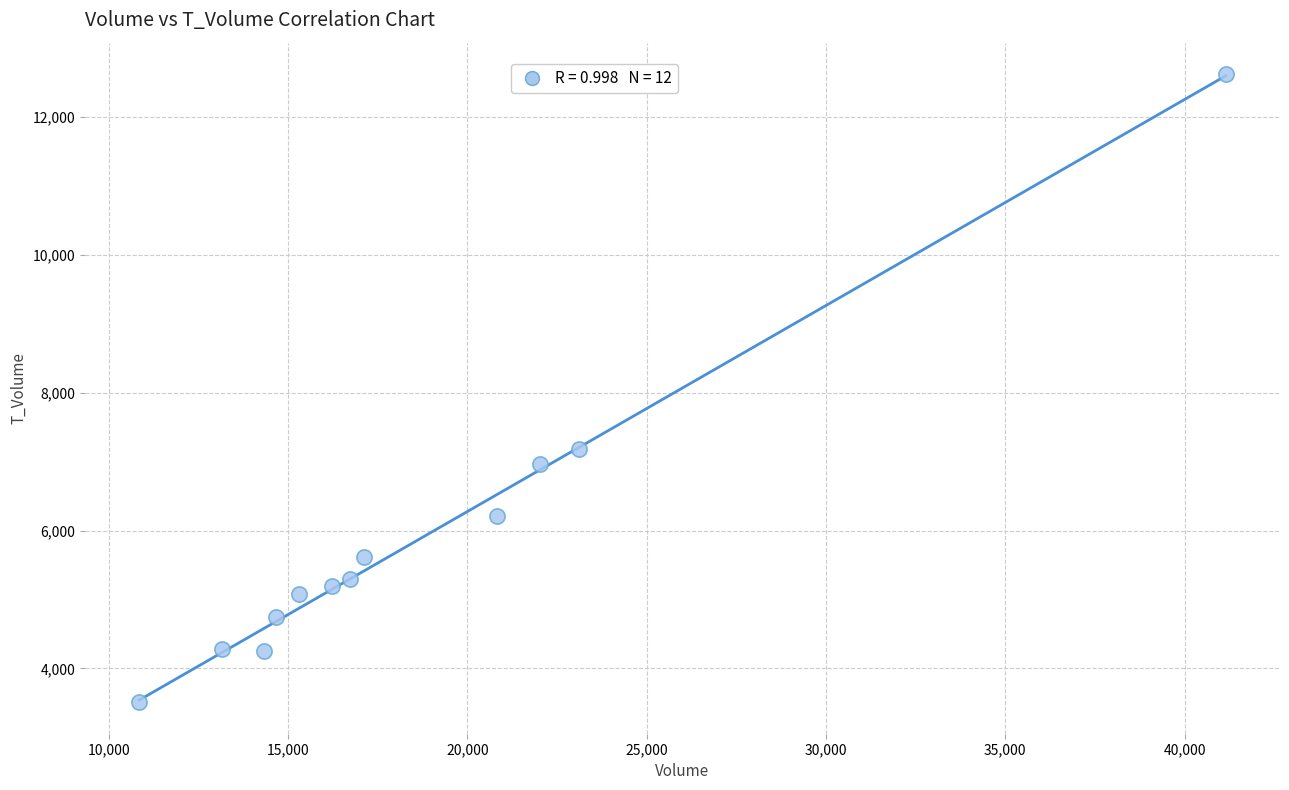

What Y value in the scatter plot is closest to 8067?

7188